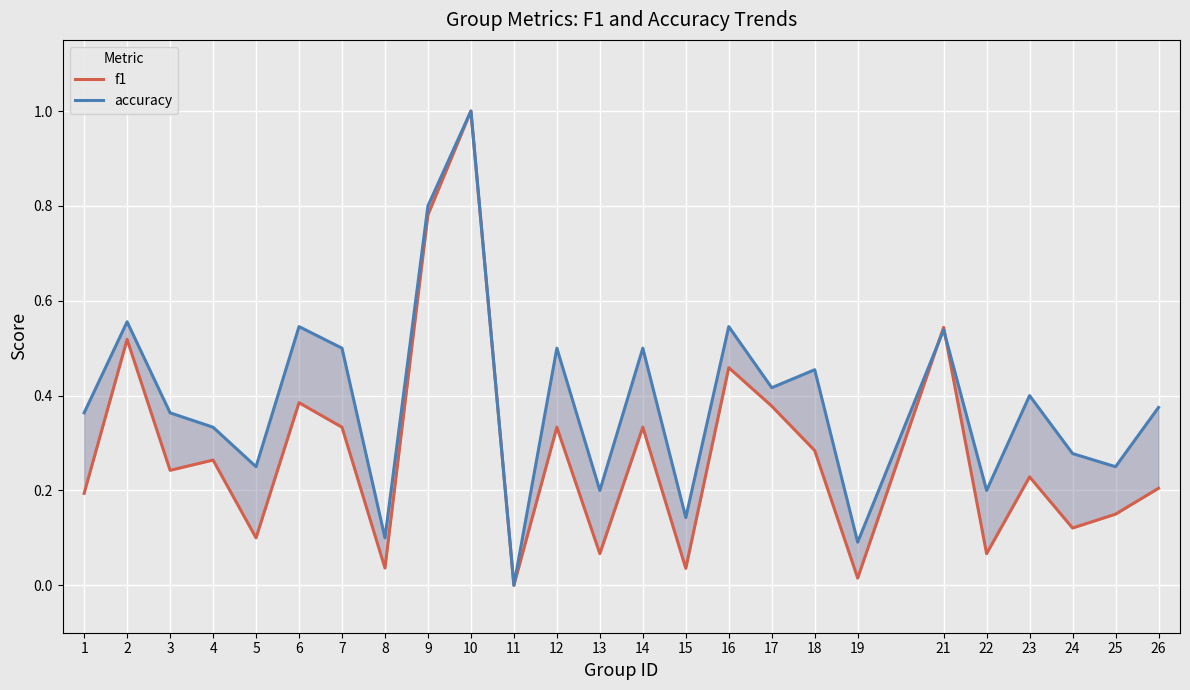

The accuracy series shows 0.8 at 9. True or false?

True